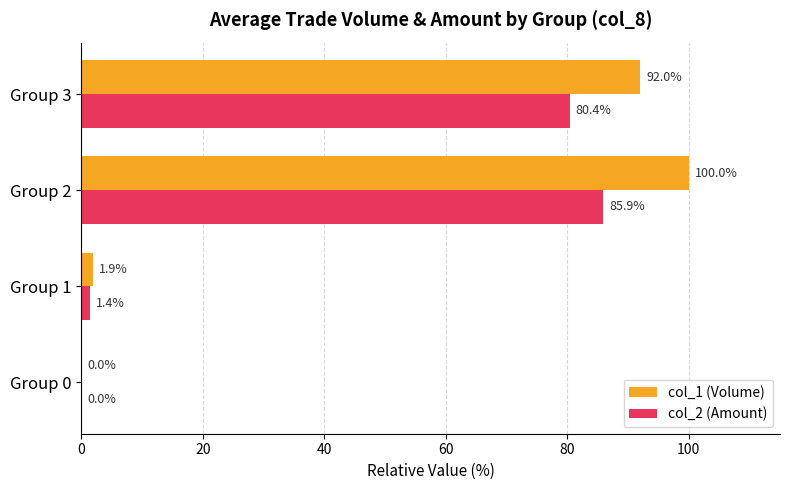

Which series changed the most between Group 1 and Group 3?

col_1 (Volume)